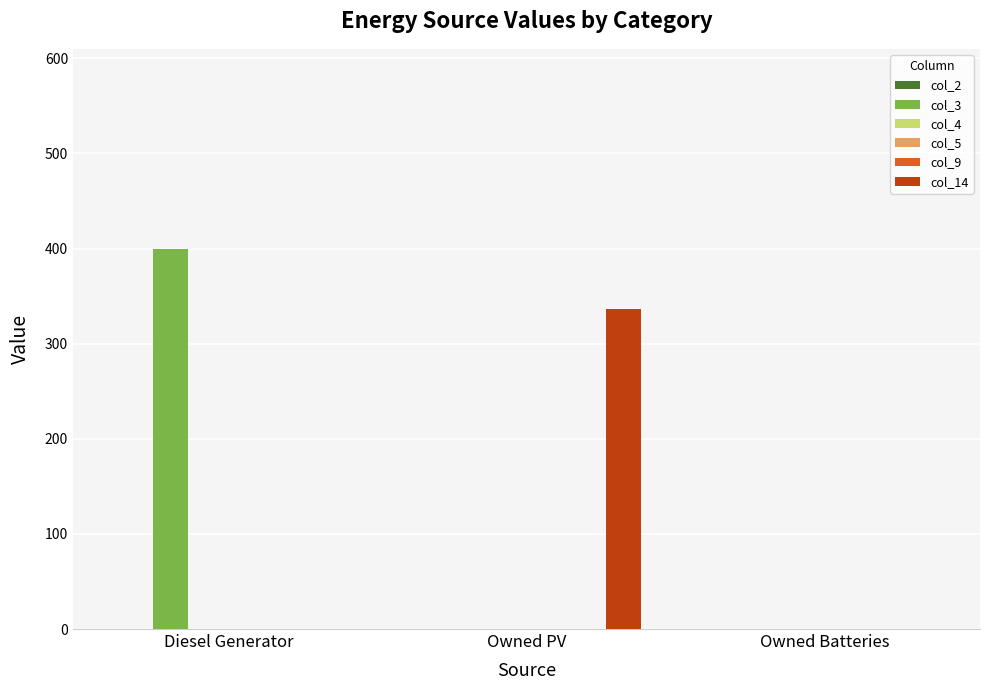

What is the maximum value shown in the chart?

400